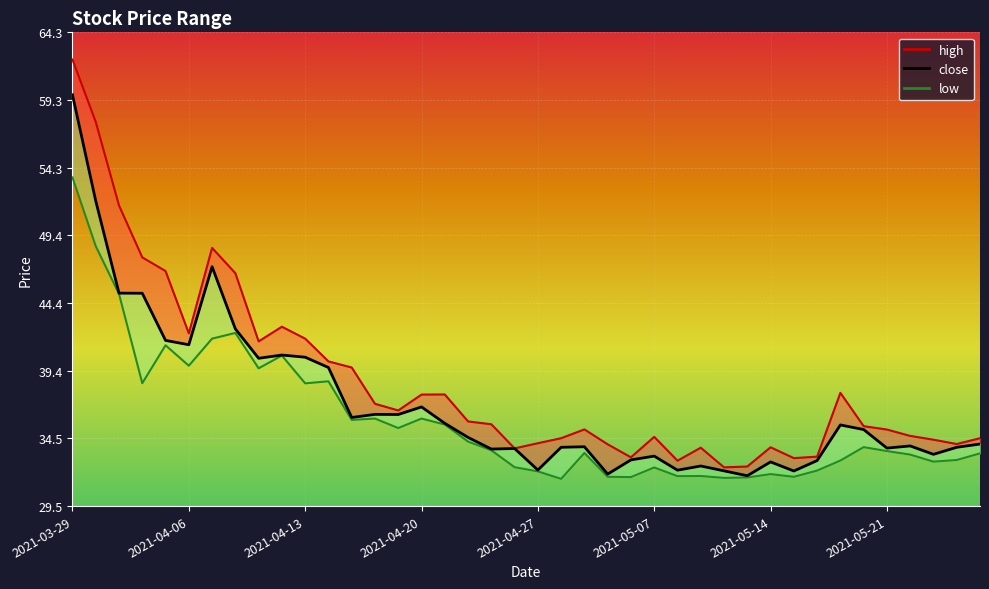

What is the ratio of the value at 25 to the value at 36?

1.0